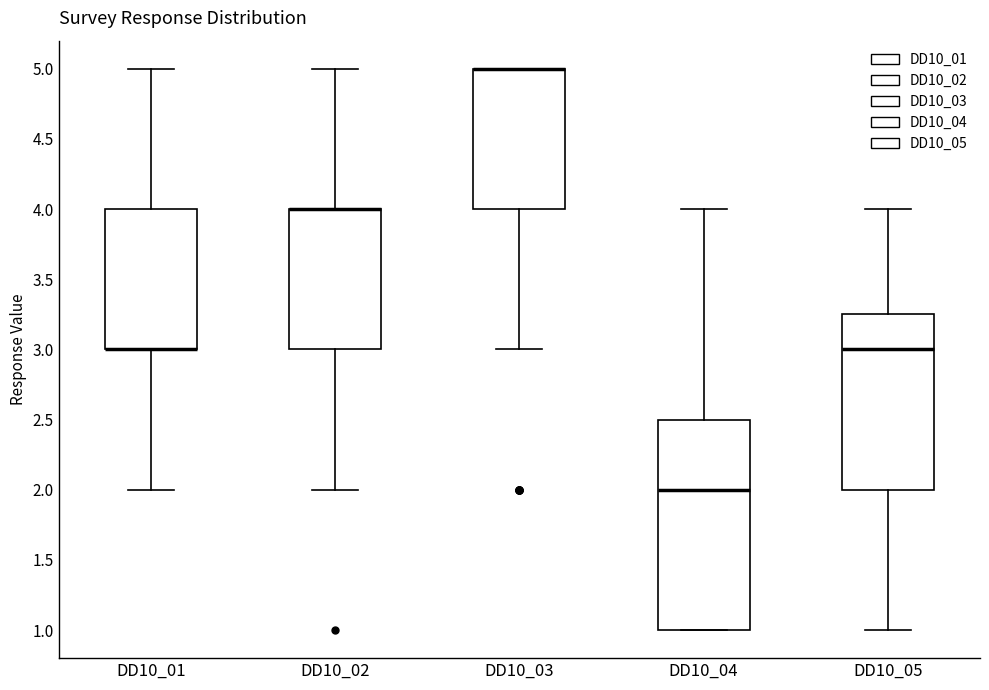

Where does the median line of the box for DD10_05 sit on the y-axis? The values are not printed on the chart, so give them approximately, as read against the axis.

3.00